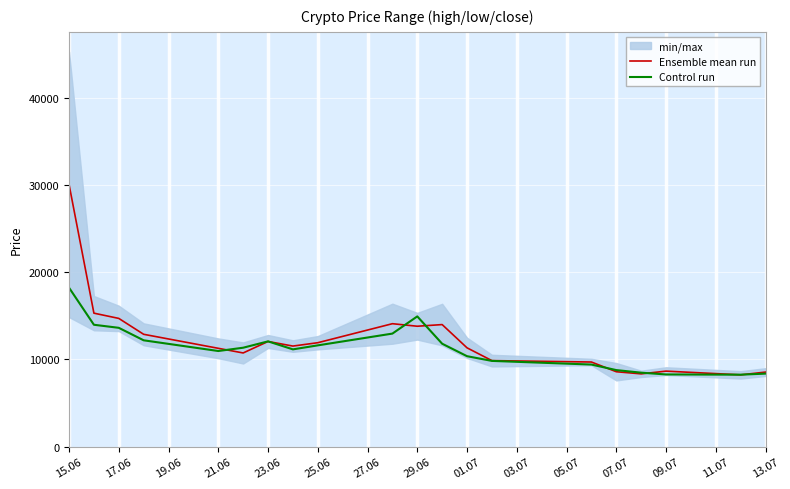

Is the value of Ensemble mean run at 13.07 greater than the value of Control run at 23.06?

No